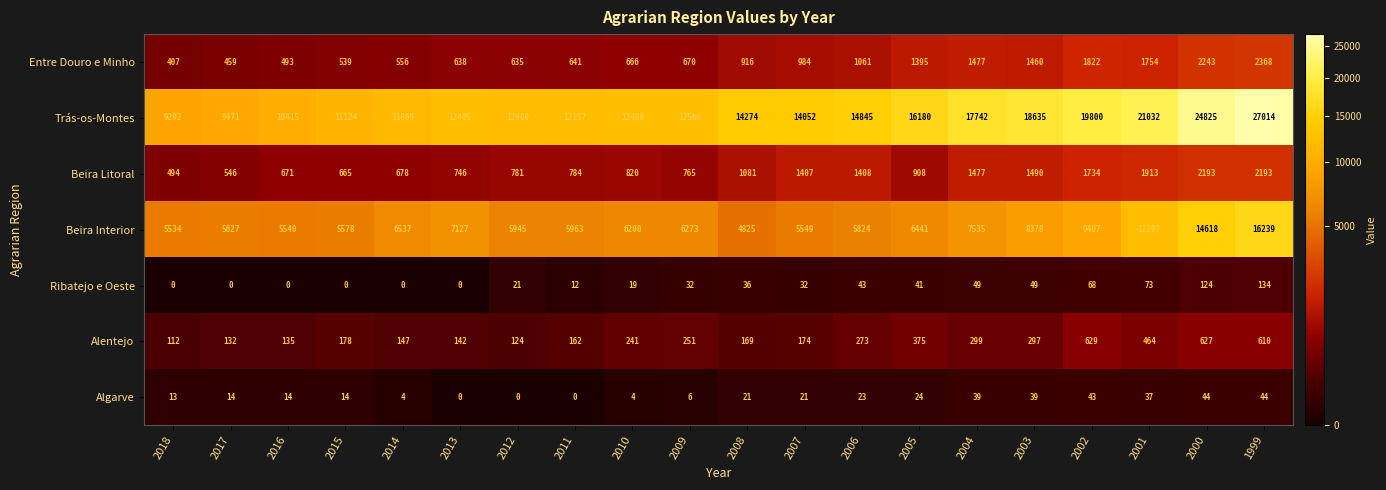

Which label corresponds to the largest value in the chart?

1999